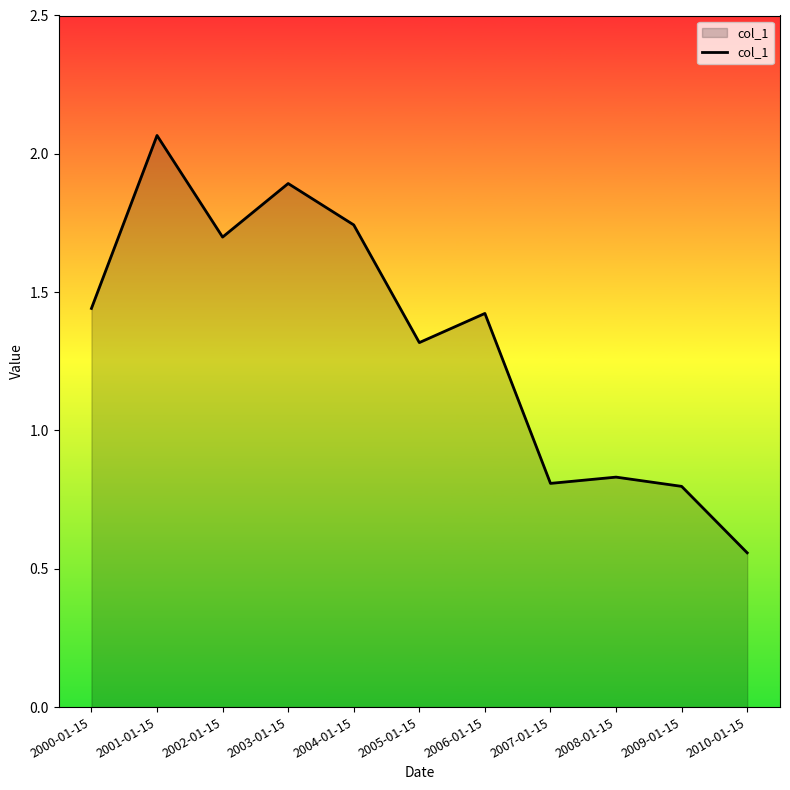

Where is the first local maximum?

2001-01-15